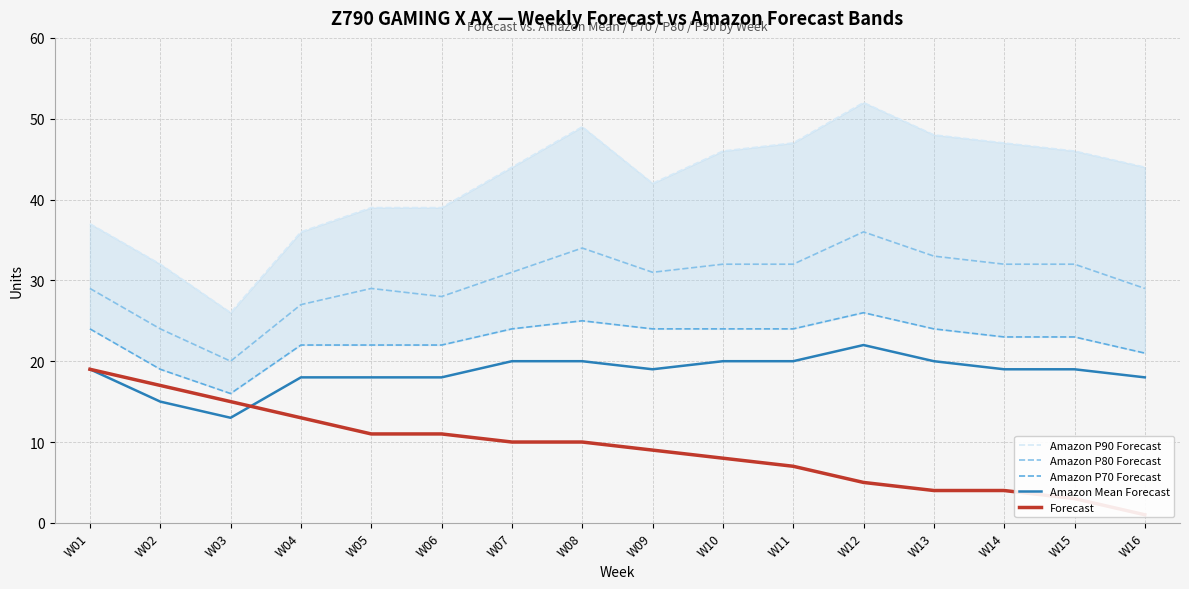

At which label does Amazon P70 Forecast reach its minimum?

W03